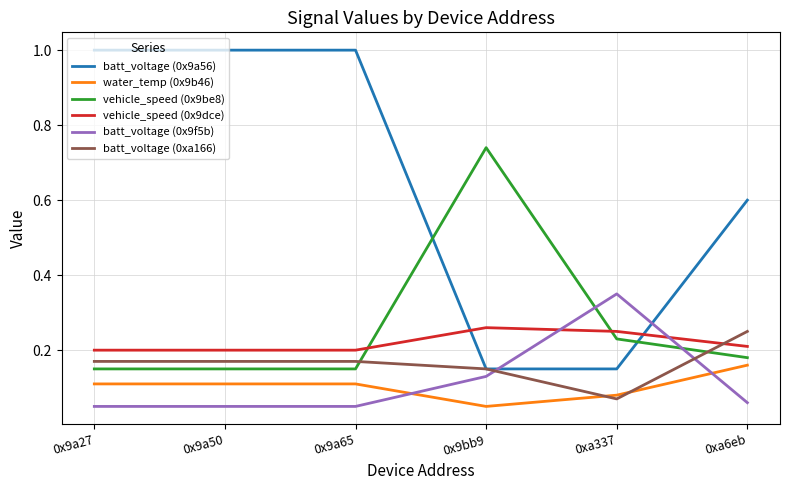

How many times do vehicle_speed (0x9dce) and batt_voltage (0xa166) cross each other?

1